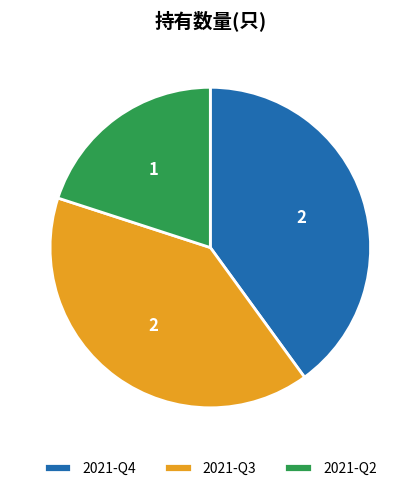

Is there any slice that represents more than half of the pie?

No